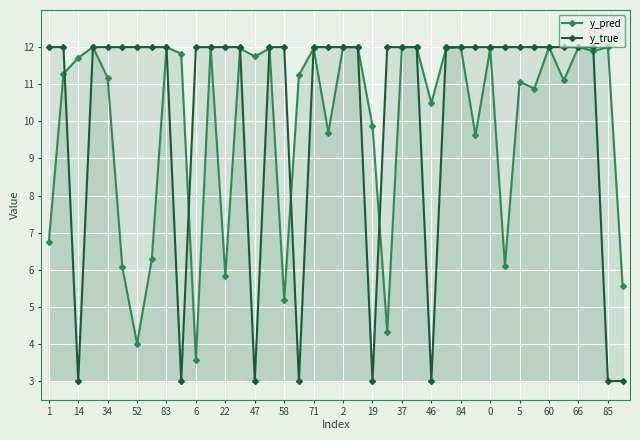

At 34, list the series in order from smallest to largest.

y_pred, y_true